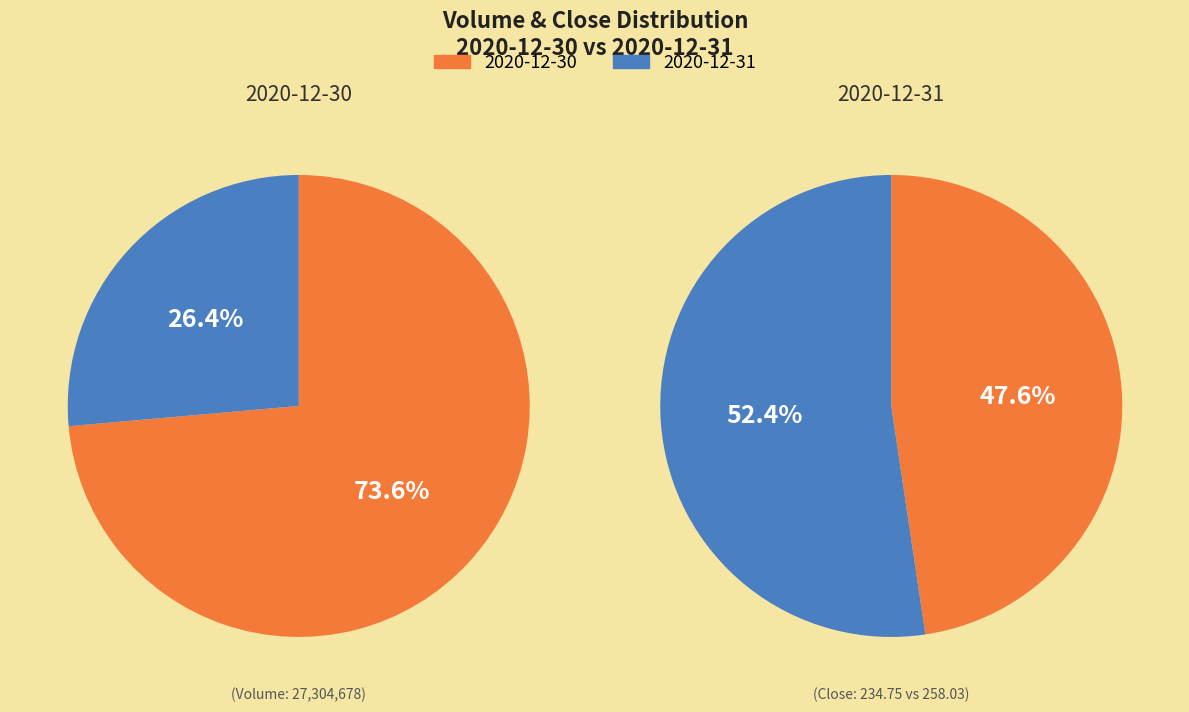

Which slice is the smallest?

2020-12-31